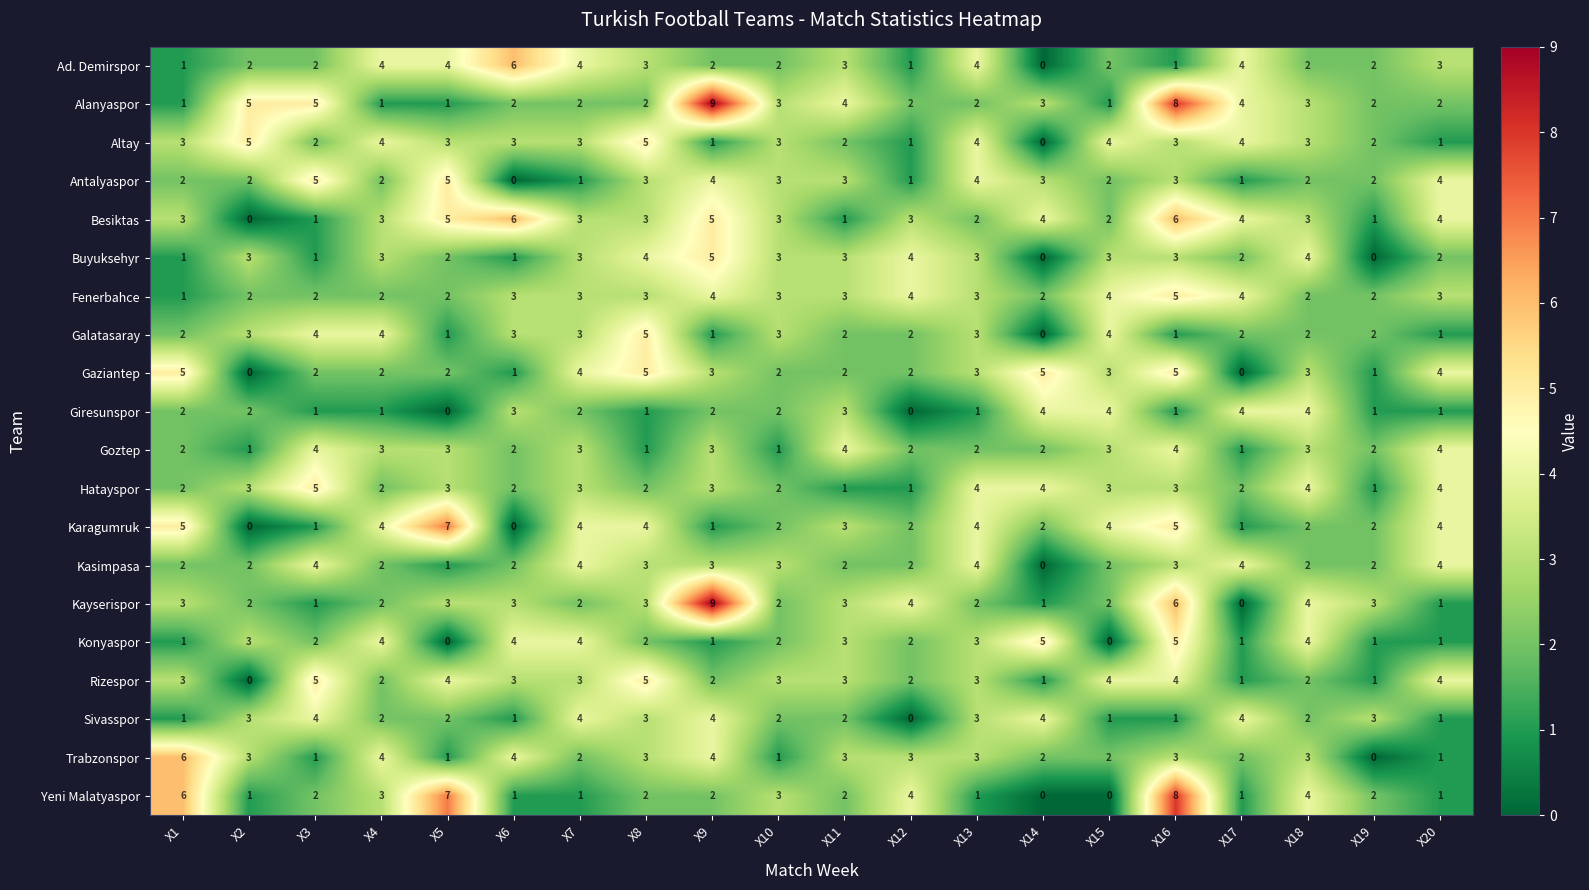

What is the spread (max minus min) of values at X14?

5